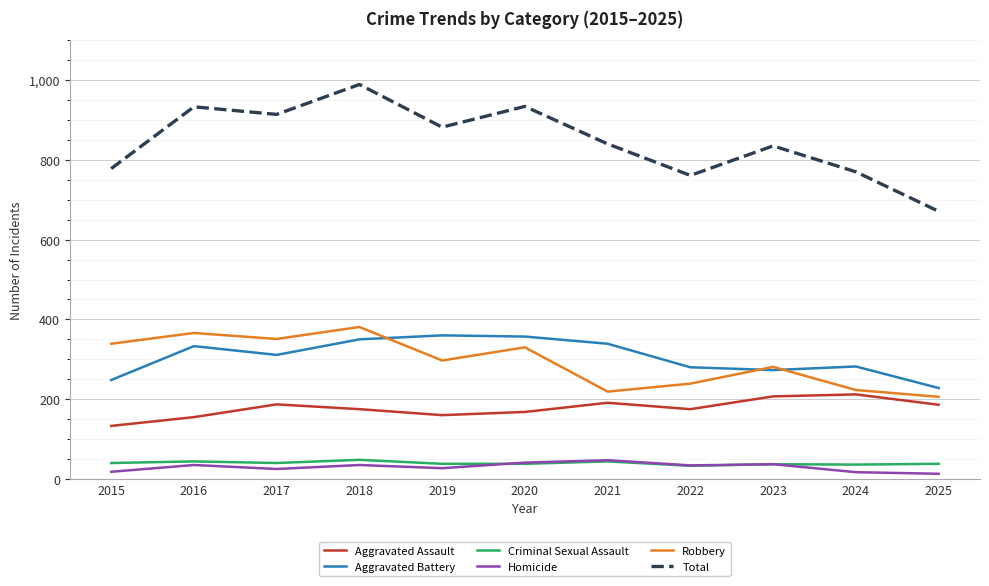

What is the difference between the highest and lowest values at 2017?

889